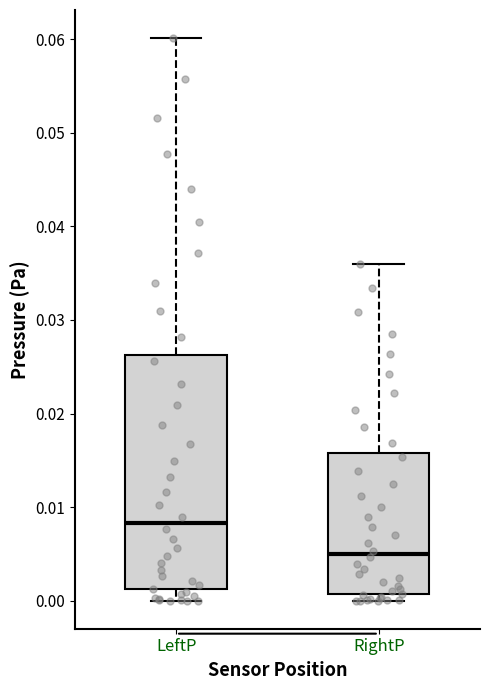

Where does the upper whisker of the box for LeftP end on the y-axis? The values are not printed on the chart, so give them approximately, as read against the axis.

0.060